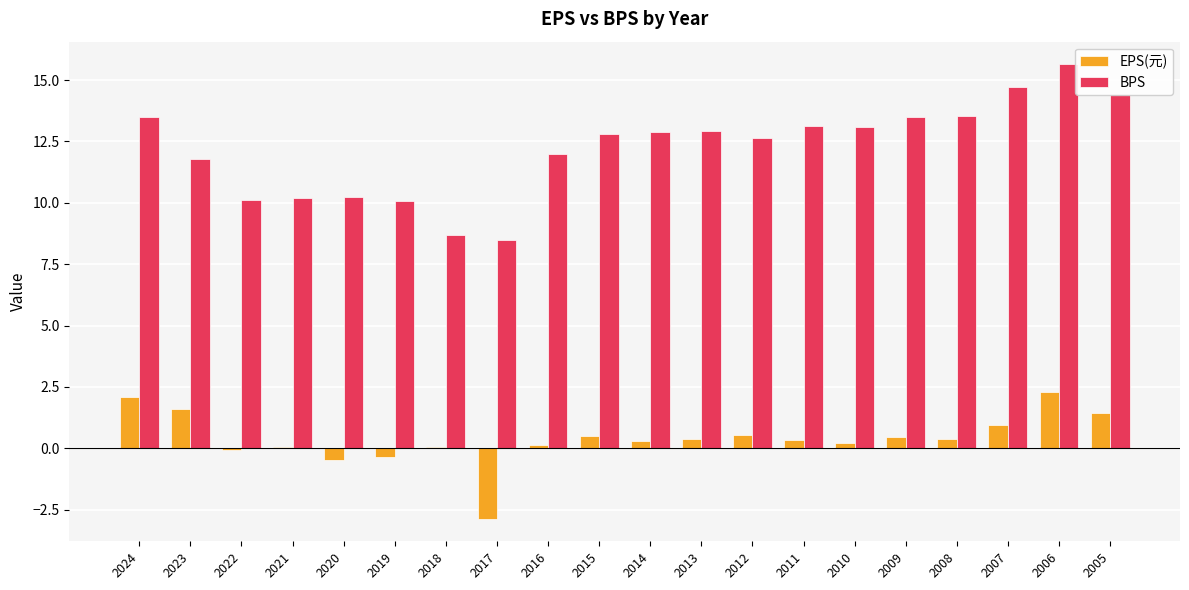

At which label does BPS reach its peak?

2006